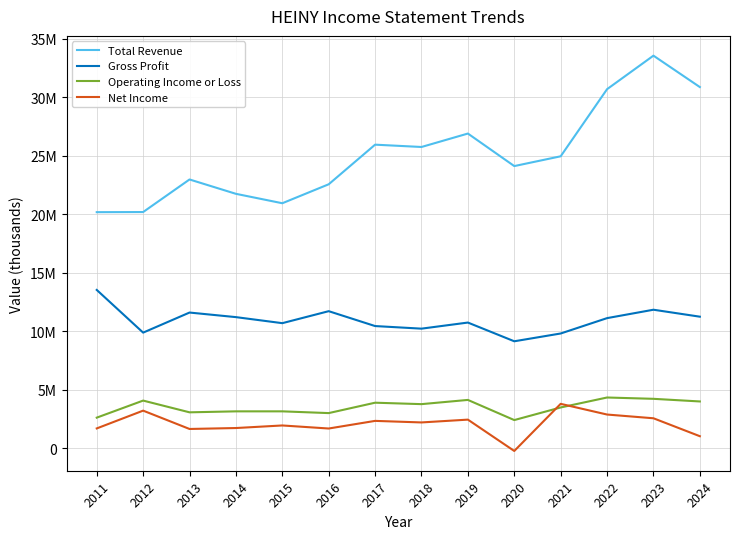

What are all the series names shown in the legend?

Total Revenue, Gross Profit, Operating Income or Loss, Net Income